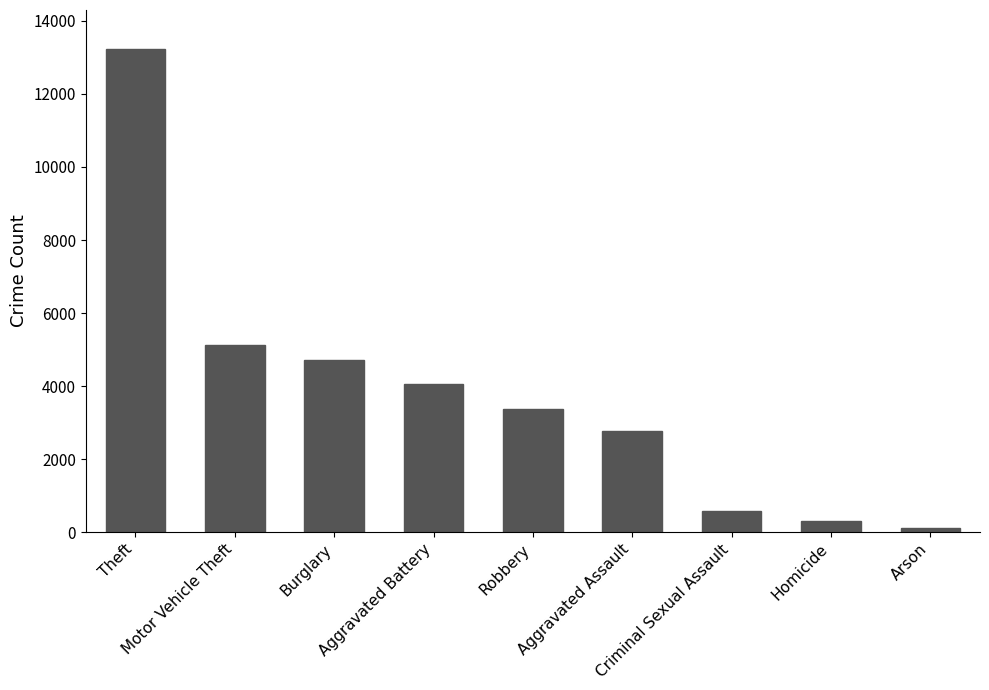

Rank the categories by value from lowest to highest.

Arson, Homicide, Criminal Sexual Assault, Aggravated Assault, Robbery, Aggravated Battery, Burglary, Motor Vehicle Theft, Theft